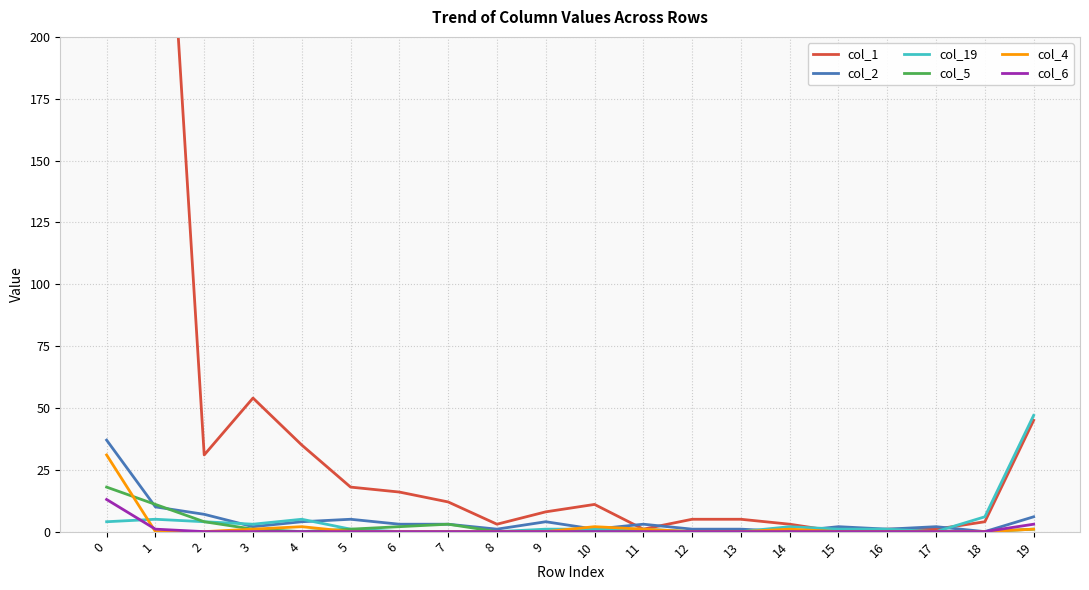

True or false: col_19 has a value of 17 at 12.

False